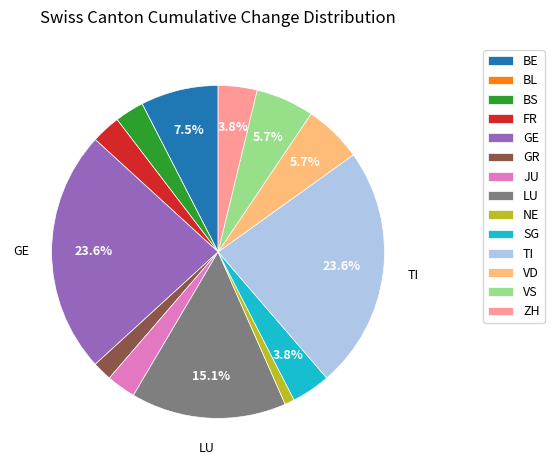

Between BE and LU, which is larger?

LU